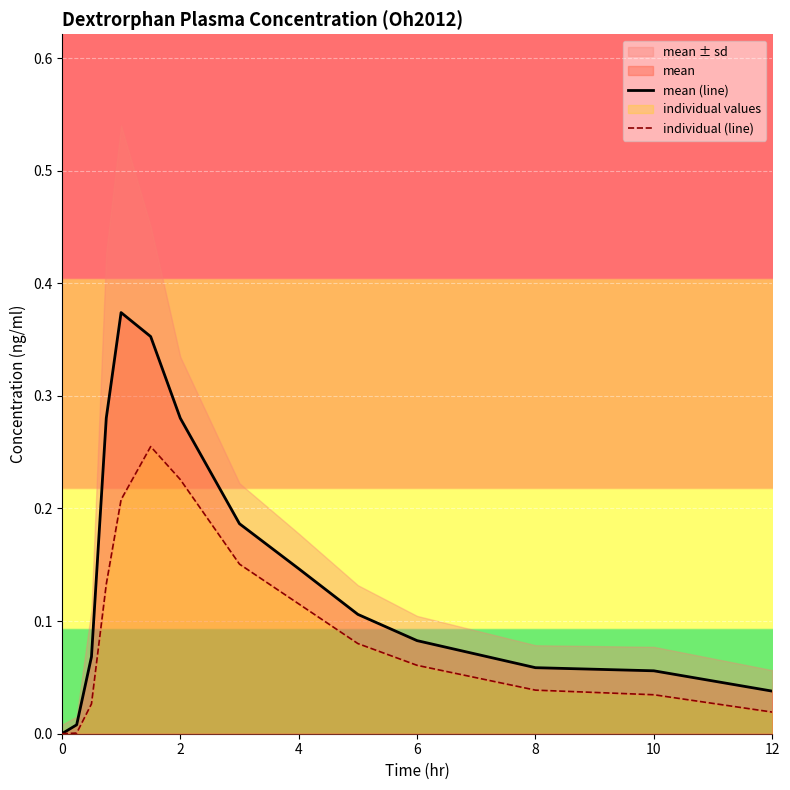

Rank the series by their maximum value, from highest to lowest.

mean (line), individual (line)